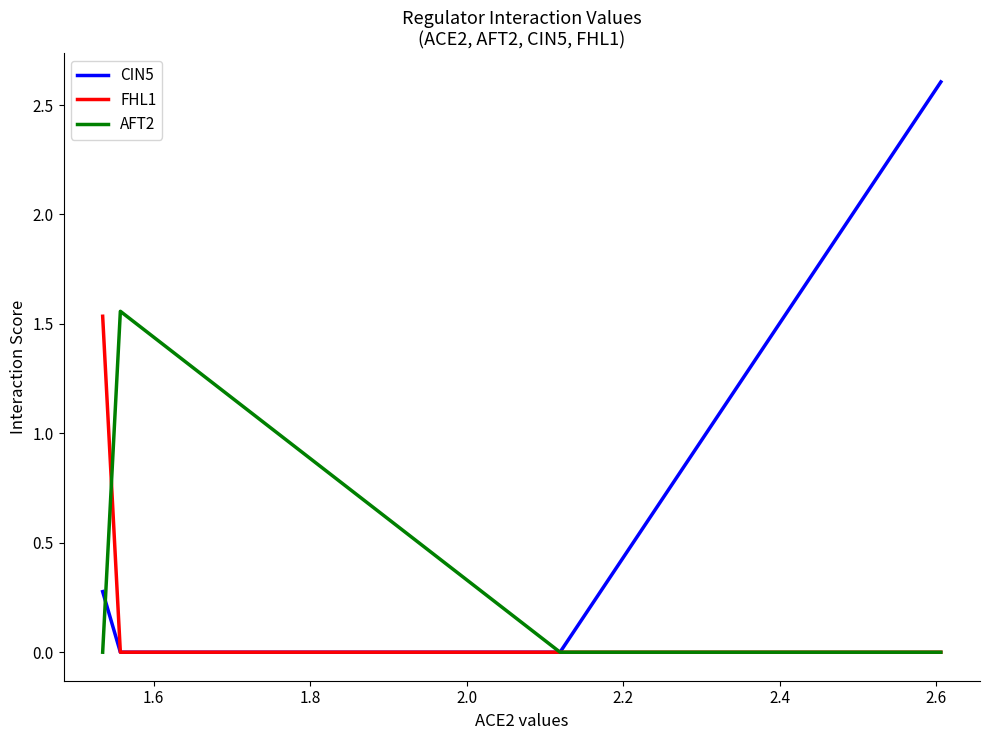

What is the greatest value displayed?

2.6